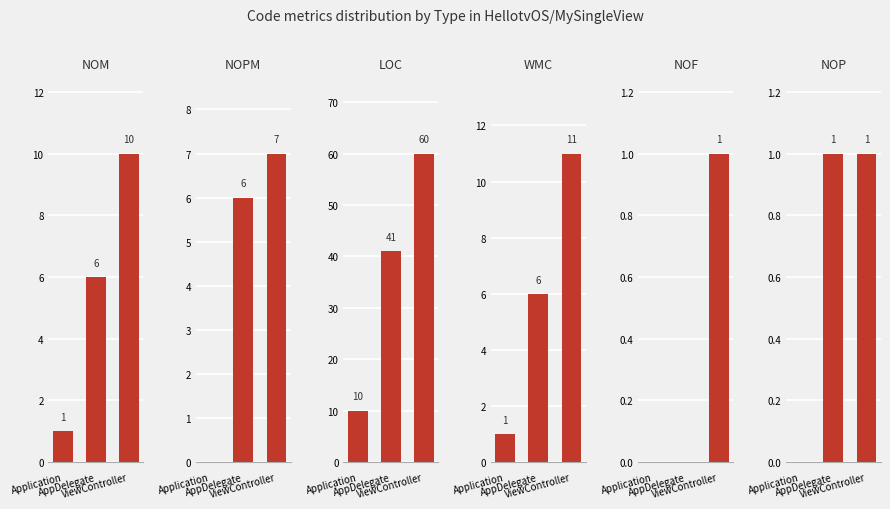

At which category is the sum across all series the highest?

ViewController